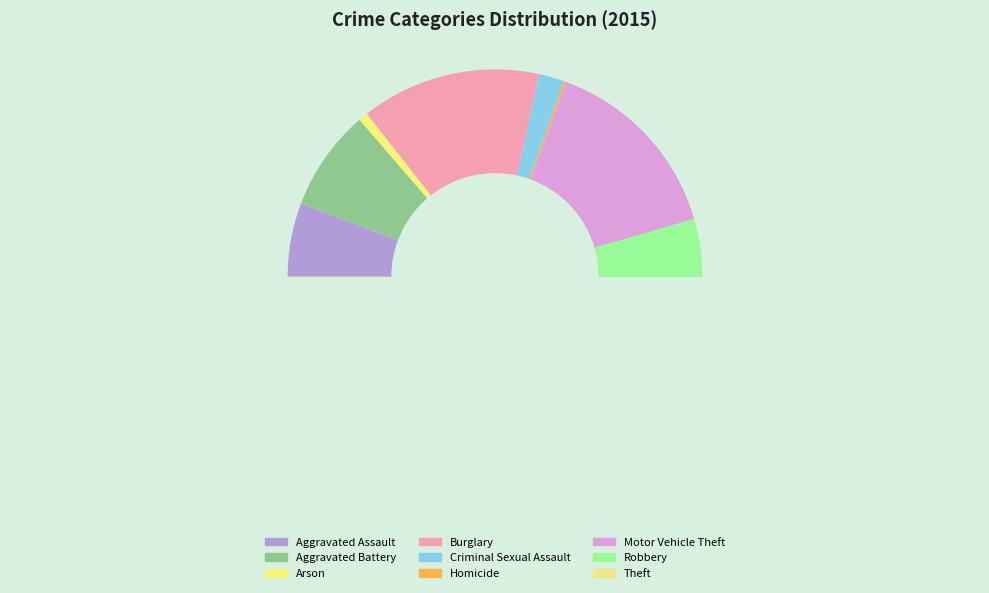

The Theft slice represents 52% of the pie. True or false?

False